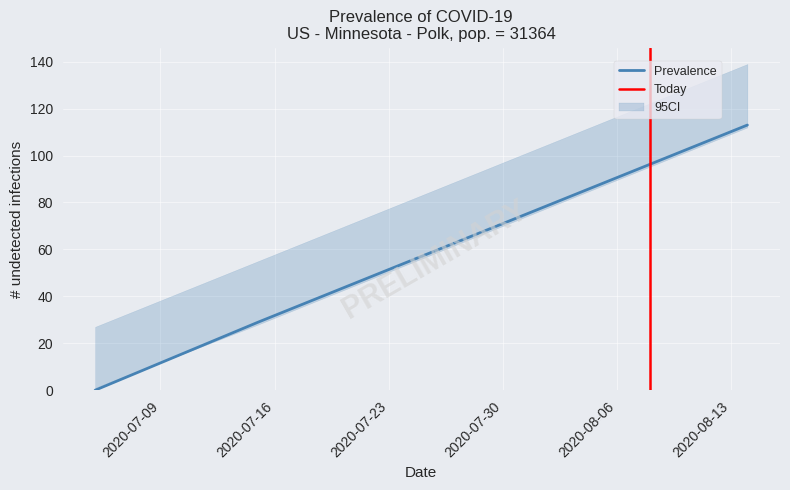

At how many categories does at least one series exceed 25?

5